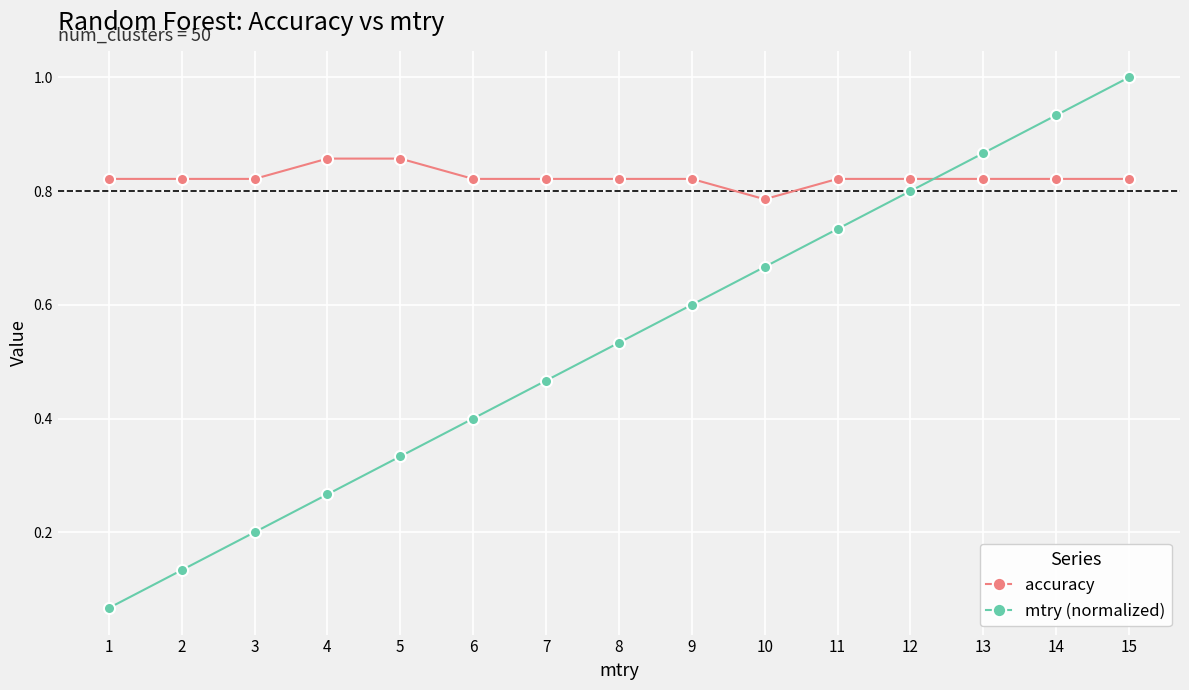

Between which two adjacent categories do accuracy and mtry (normalized) first intersect?

12 and 13